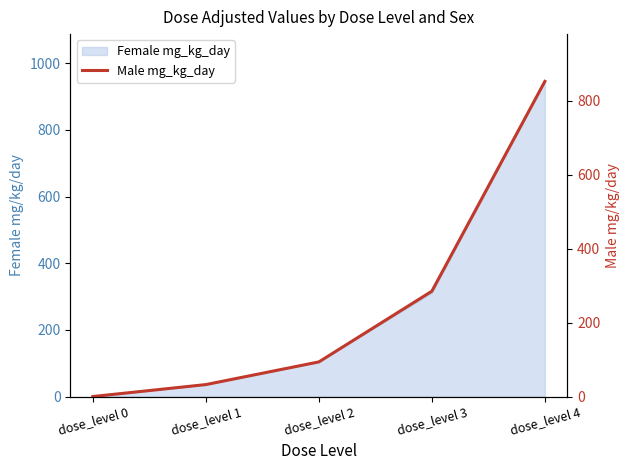

Rank the categories by value from lowest to highest.

dose_level 0, dose_level 1, dose_level 2, dose_level 3, dose_level 4